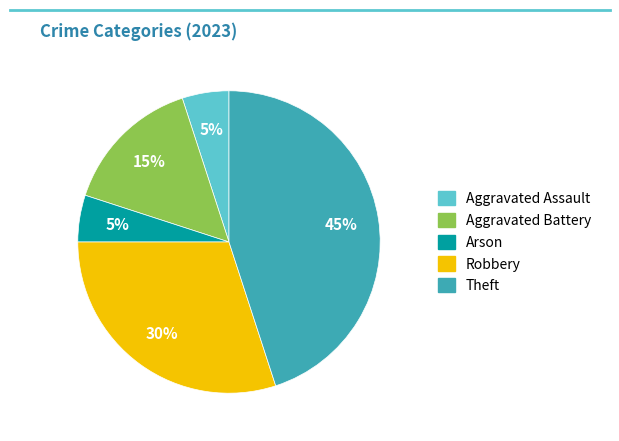

To the nearest percent, what is the average slice percentage?

20%